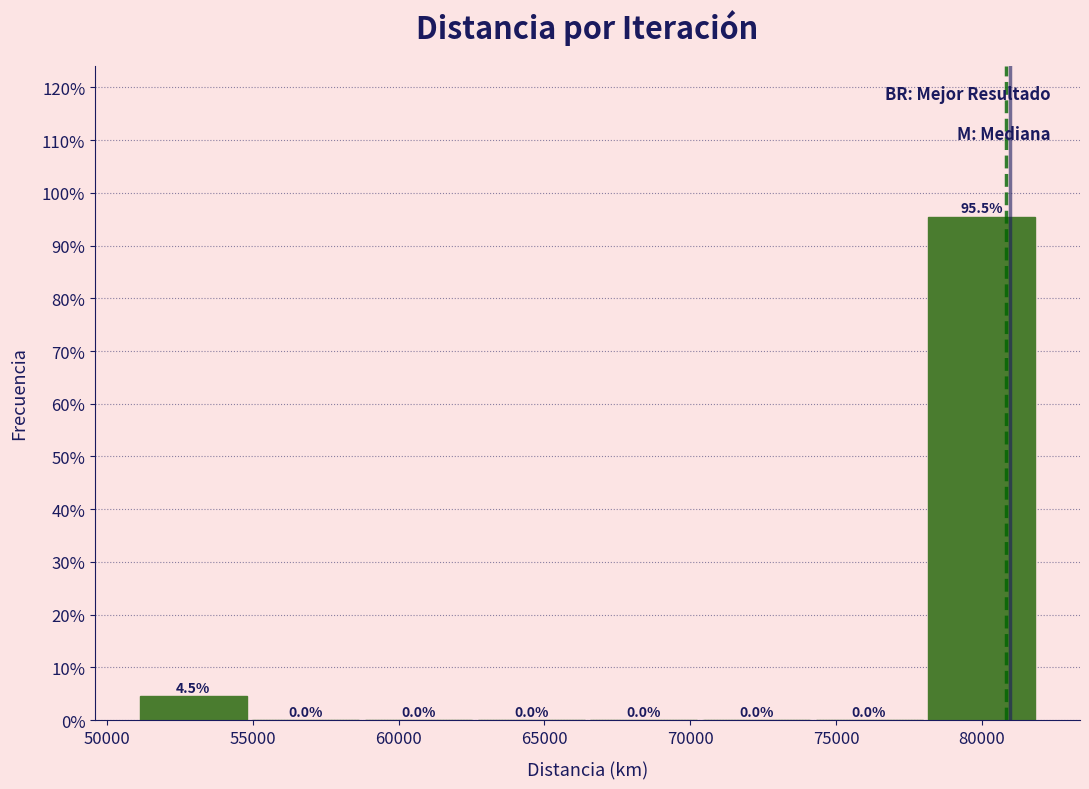

Reading left to right, list every bar in this chart as the range it spans on the x-axis followed by its height. The bar edges are not printed on the chart, so give them approximately, as read against the axis.

51000 to 55000: 4.5
55000 to 59000: 0.0
59000 to 62500: 0.0
62500 to 66500: 0.0
66500 to 70500: 0.0
70500 to 74000: 0.0
74000 to 78000: 0.0
78000 to 82000: 95.5